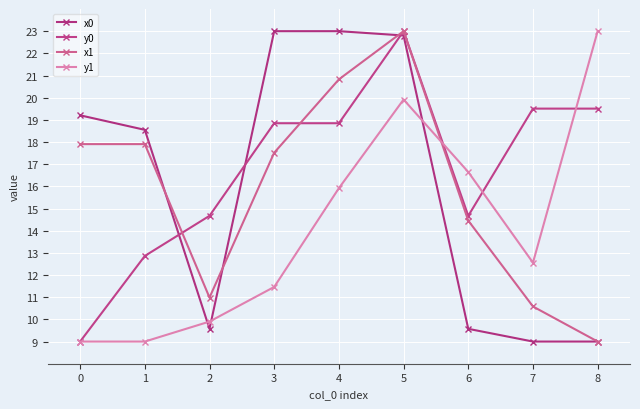

How many categories are shown in the chart?

9